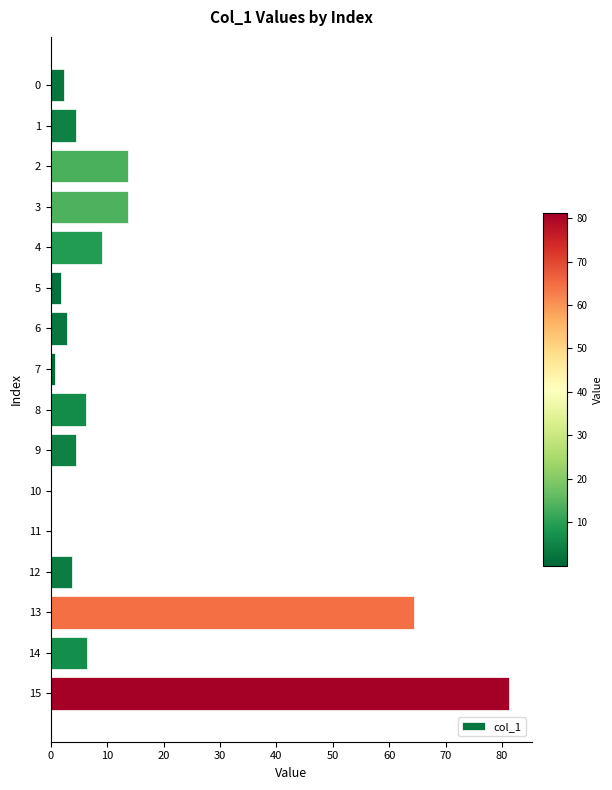

Are the bars grouped side by side (vs. stacked)?

No